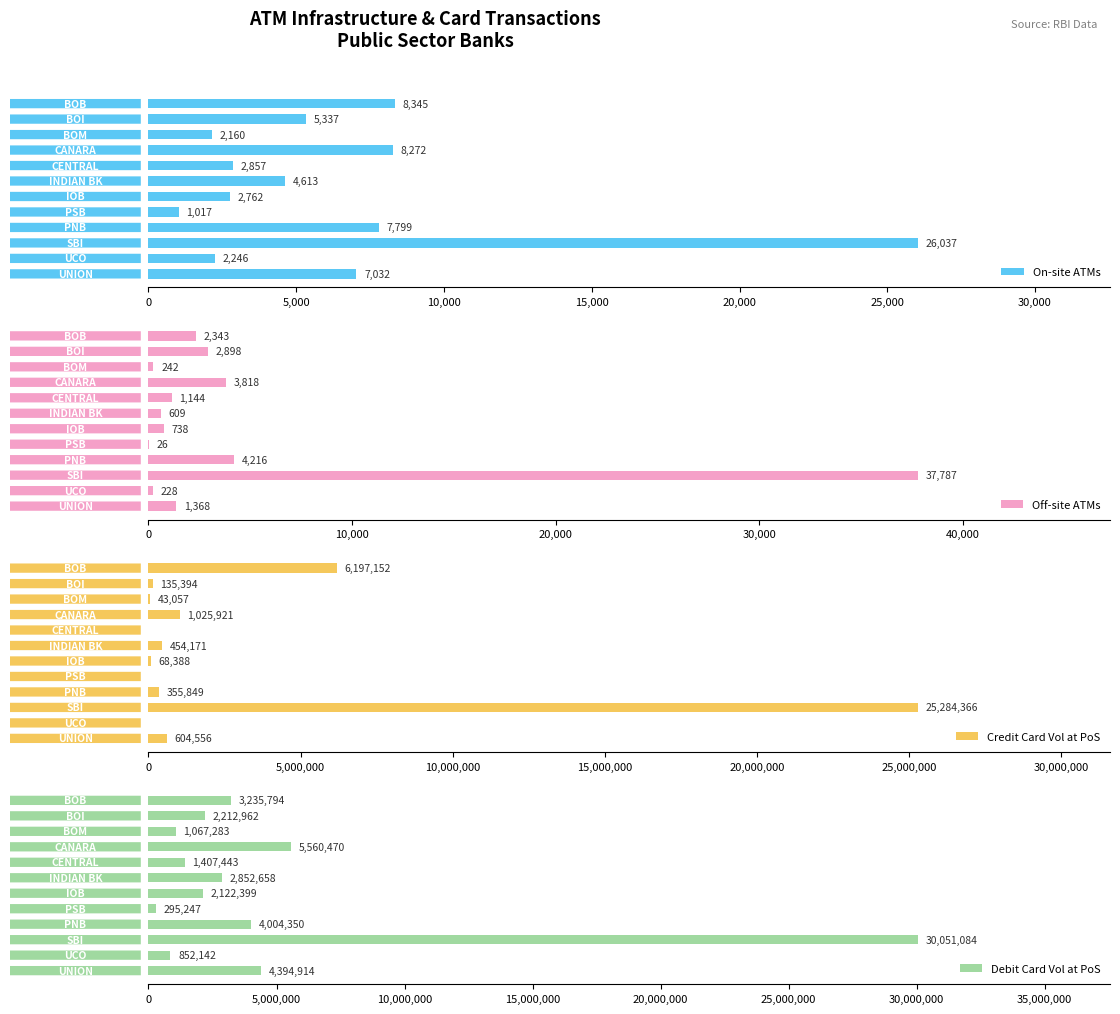

What is the difference between the second highest and minimum values in the On-site ATMs series?

7328